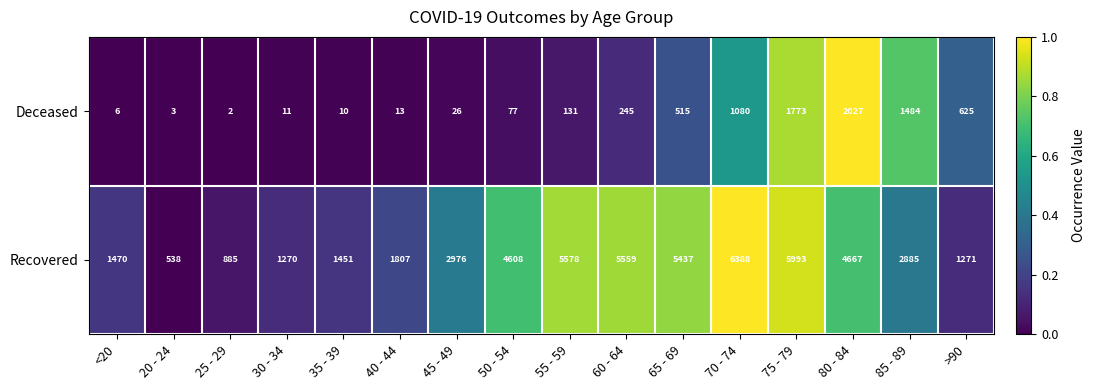

Count the number of categories in the chart.

16